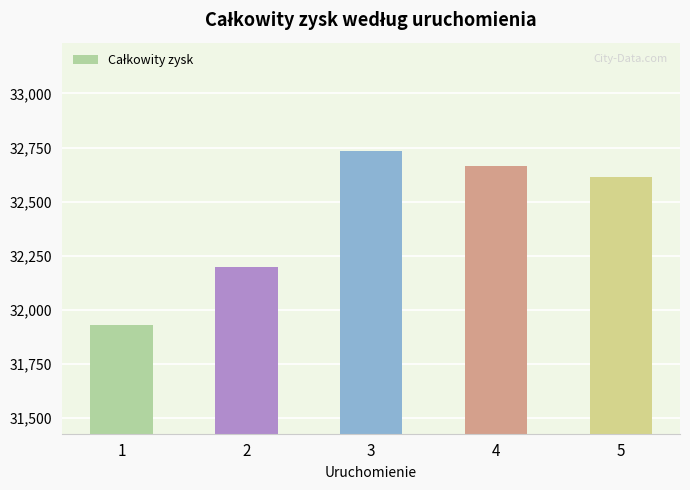

What value does the data have at 3?

32735